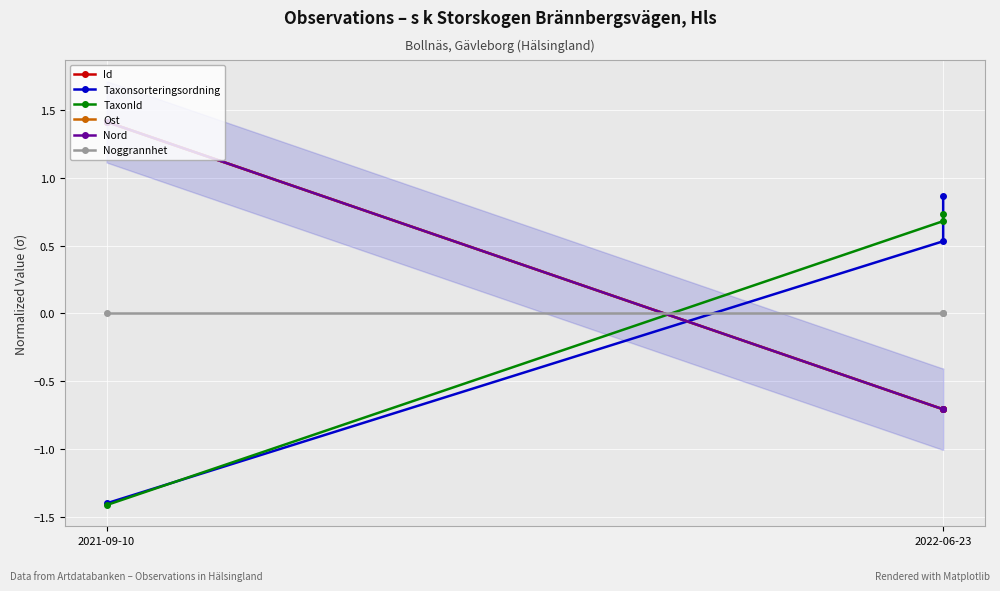

How many data points in Ost are above 0?

1